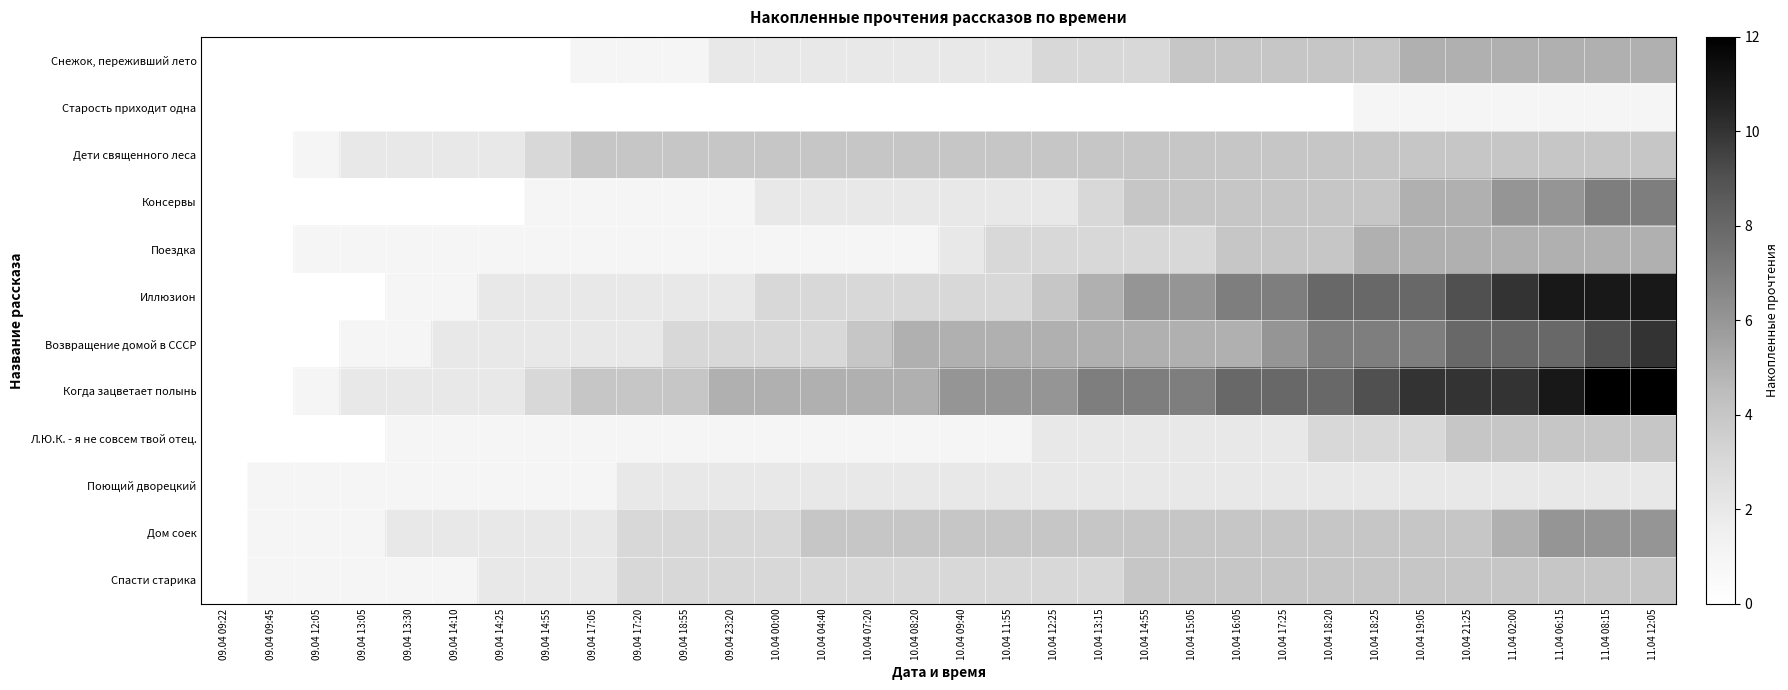

How many distinct data groups are displayed?

12